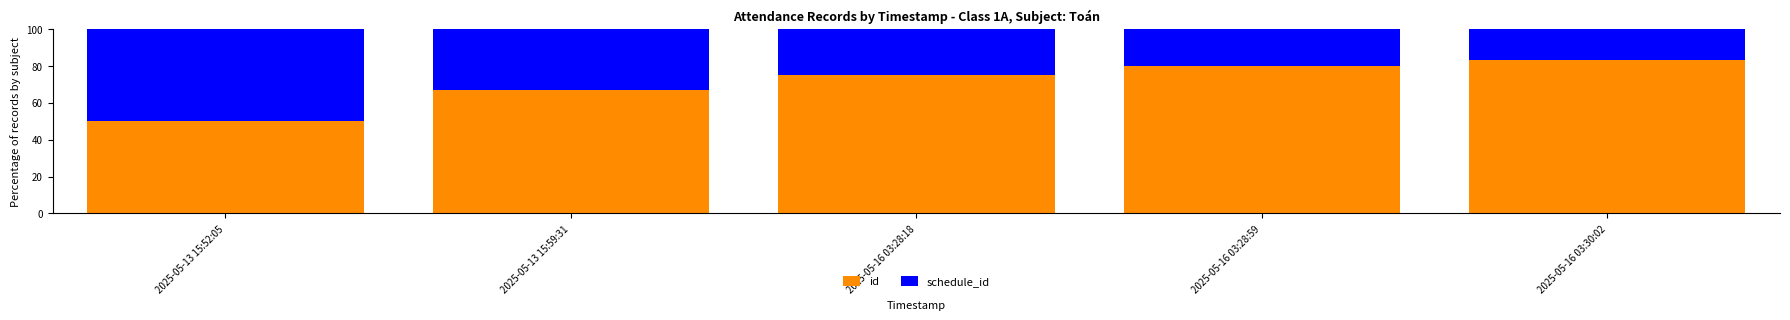

How many distinct data groups are displayed?

2